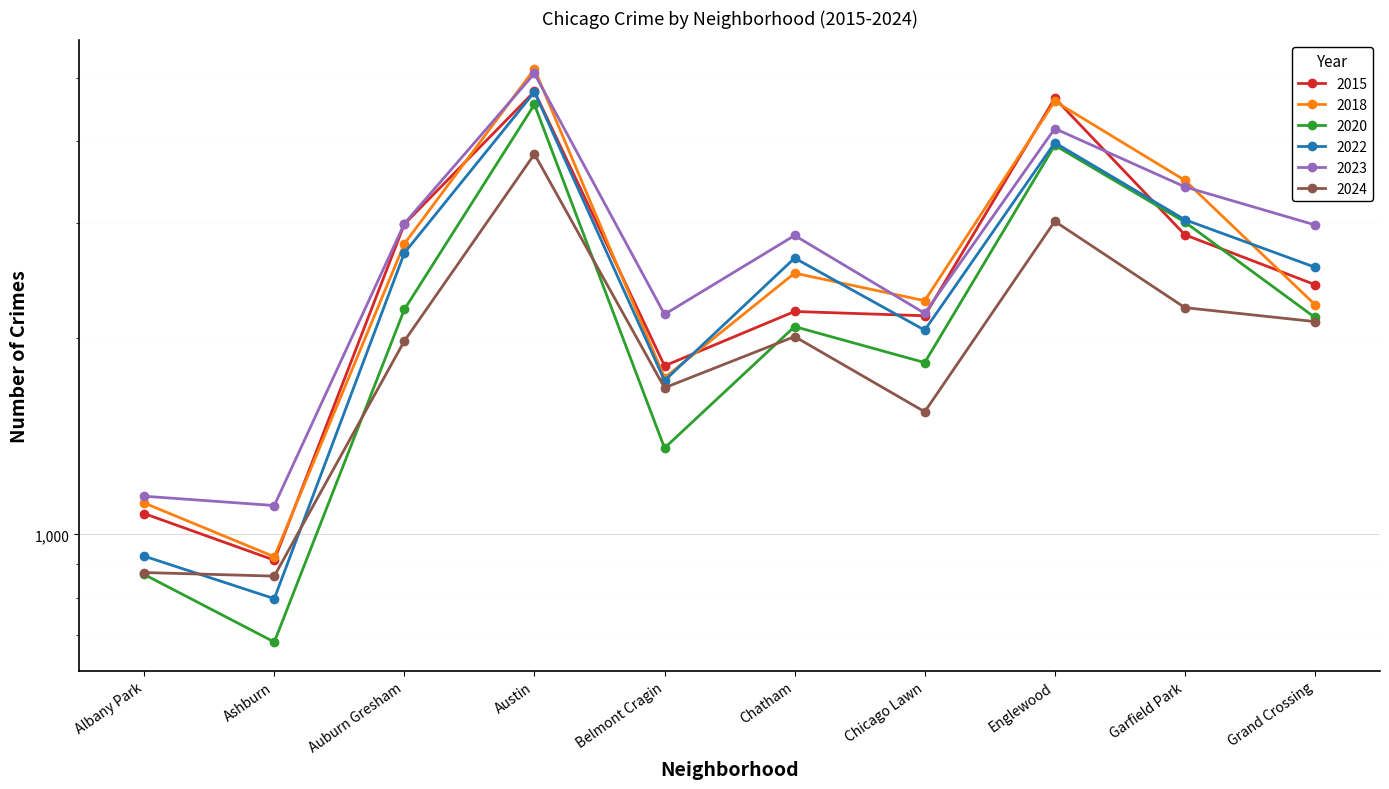

True or false: 2018 and 2023 intersect in this chart.

True